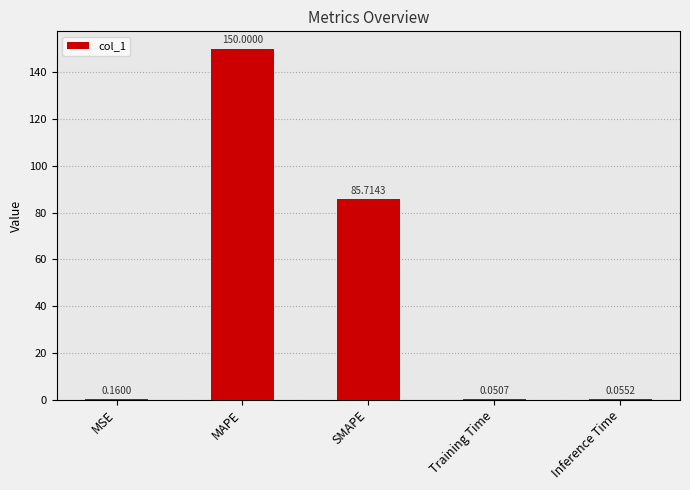

Where is the data nearest to the value 75?

SMAPE